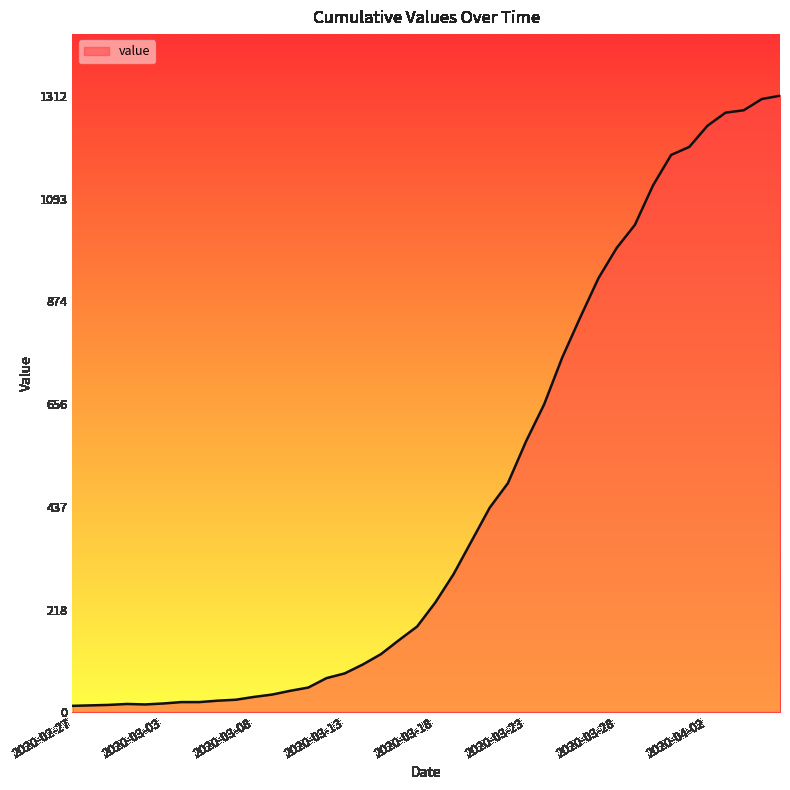

What is the greatest value displayed?

1312